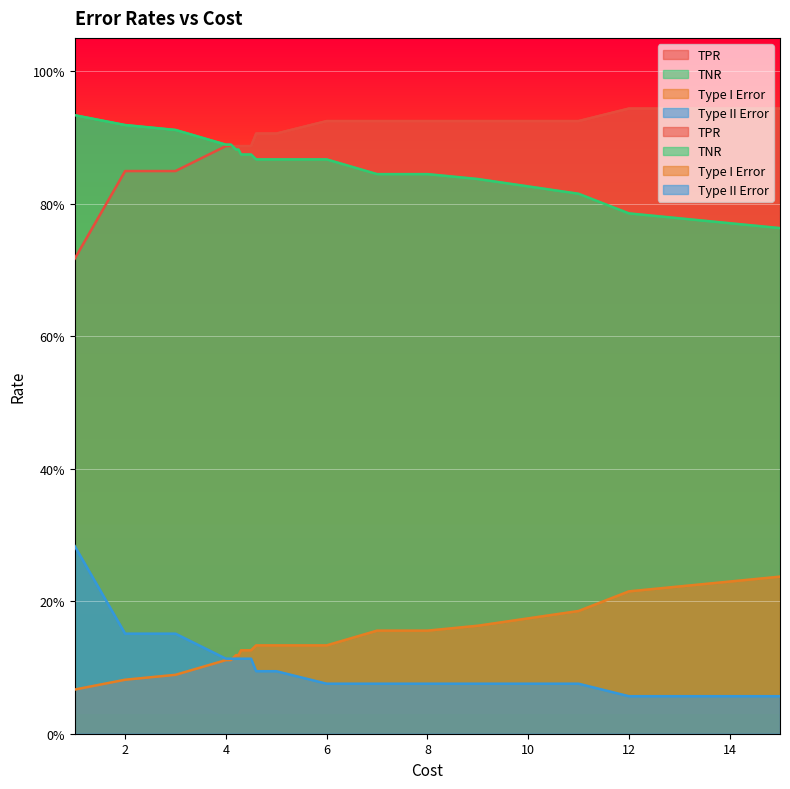

Is it true that TPR equals 0.9 at 13?

True